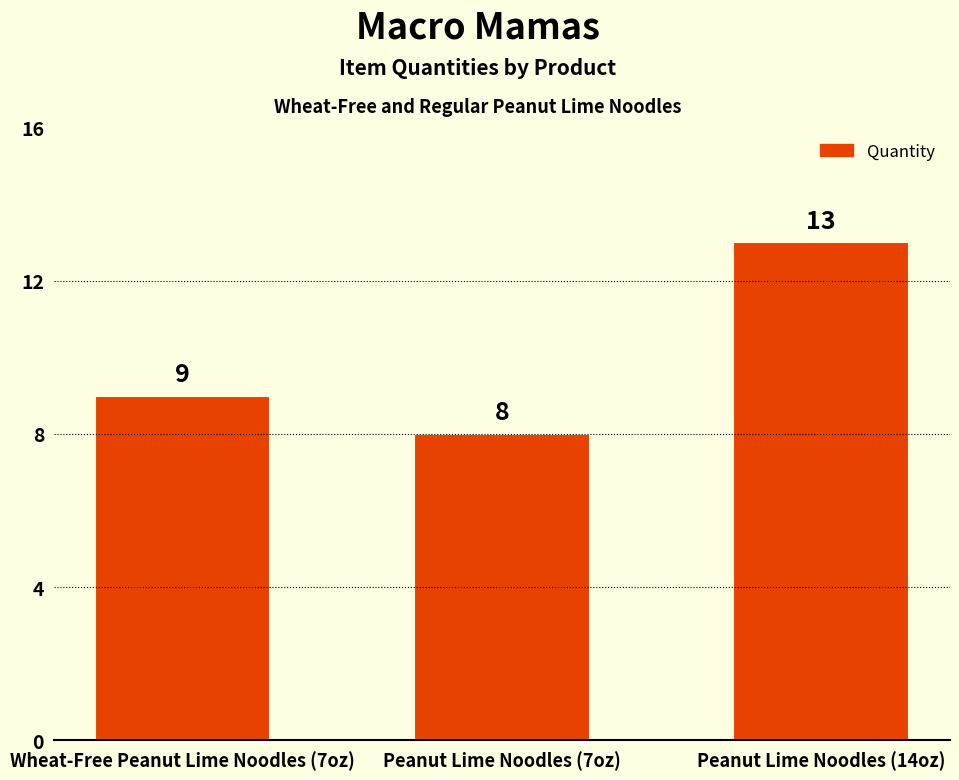

The value at Peanut Lime Noodles (14oz) is 21. True or false?

False